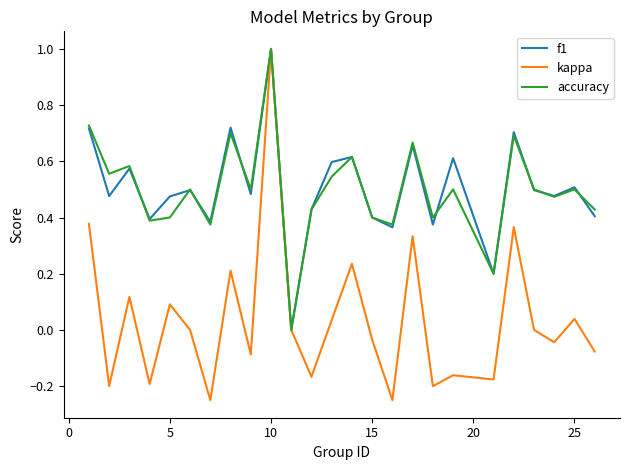

What is the maximum value shown in the chart?

1.0